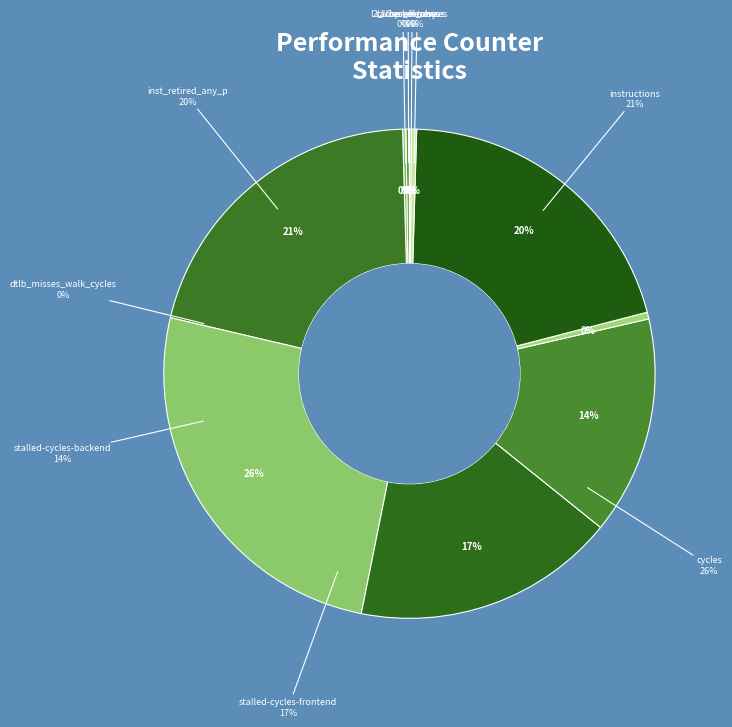

How many segments does this pie chart have?

10